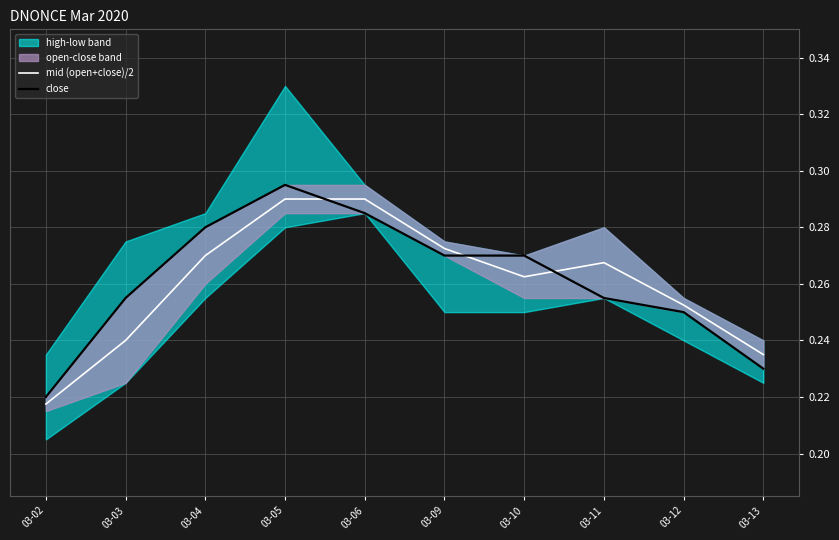

Between 03-09 and 03-10, which series saw the biggest shift?

mid (open+close)/2